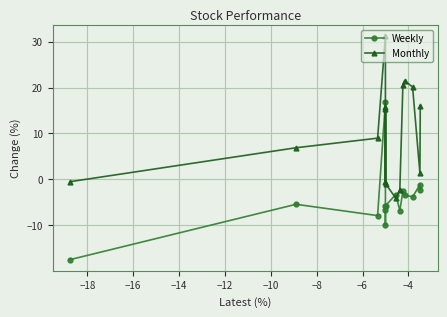

What is the average value of the Weekly series?

-4.4